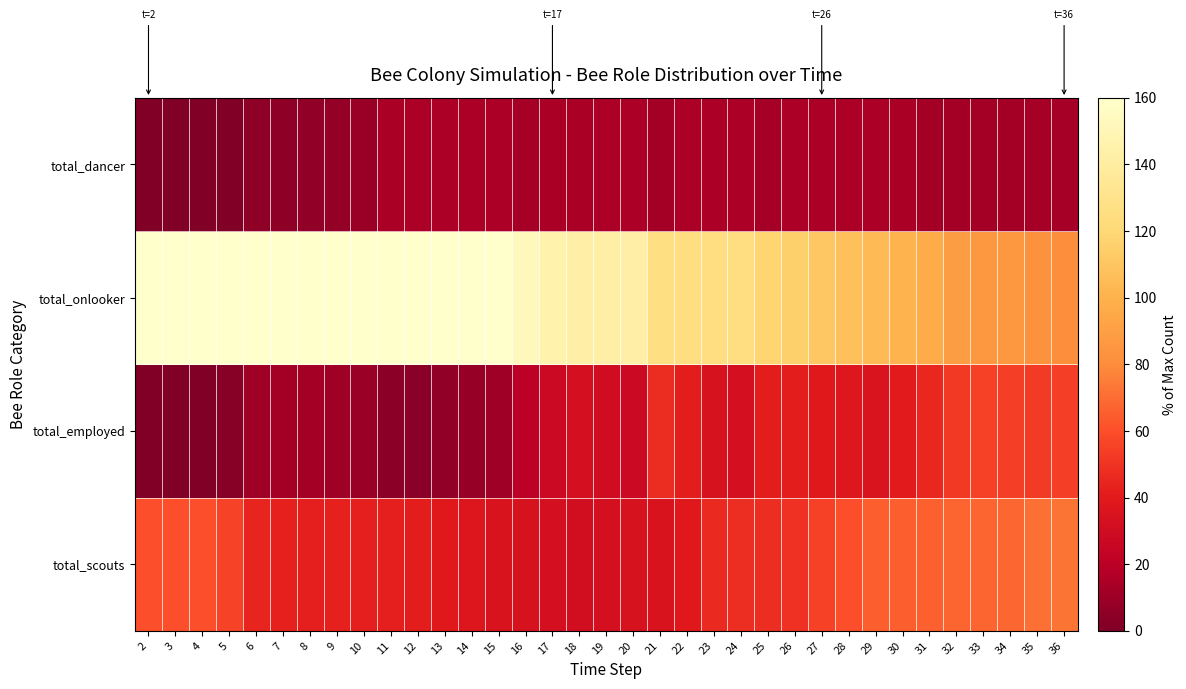

Rank the series by their maximum value, from highest to lowest.

total_onlooker, total_scouts, total_employed, total_dancer